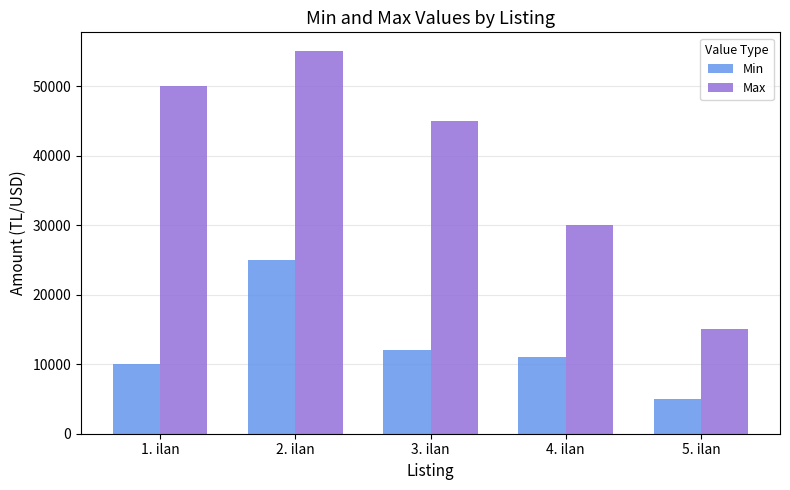

What is the difference between the highest and lowest values at 1. ilan?

40000